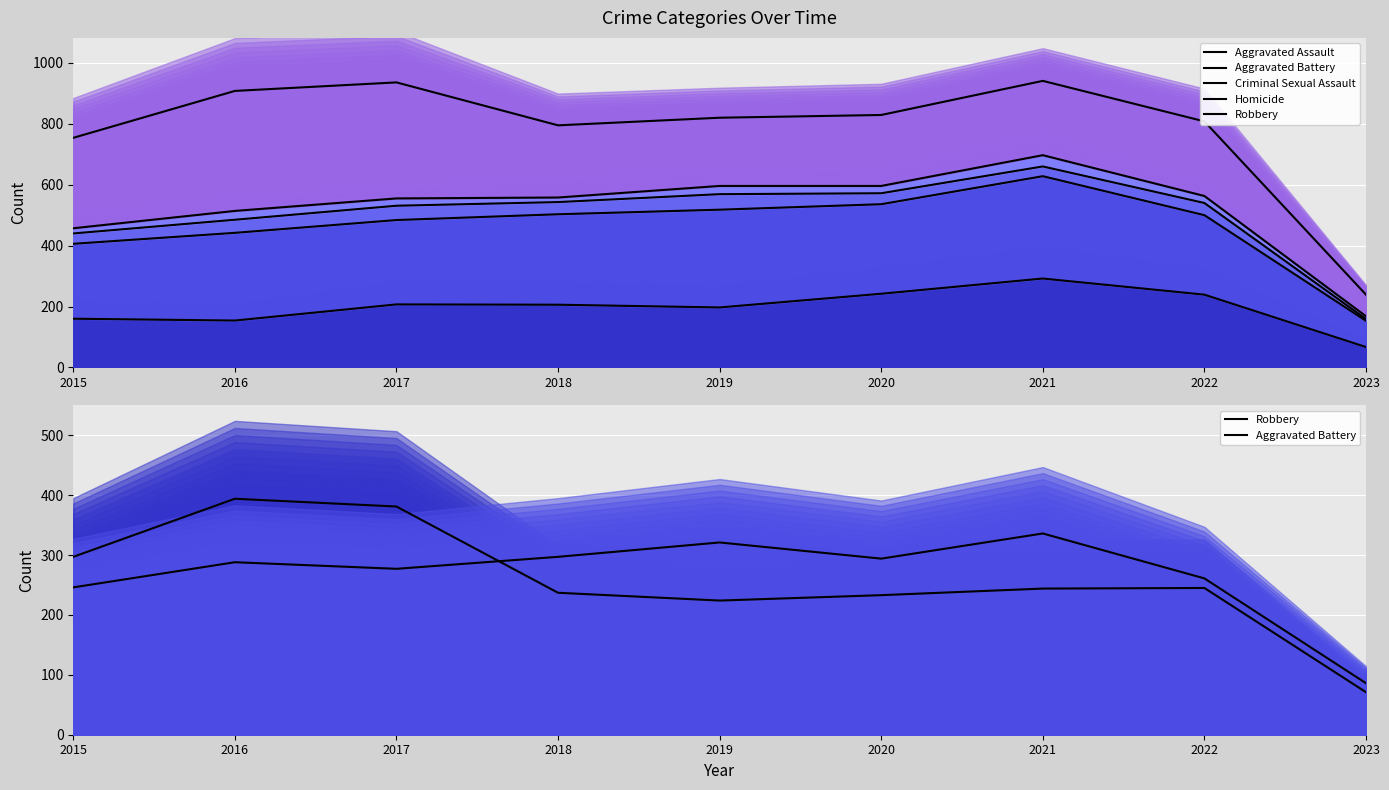

Does the chart display data point markers on the line(s)?

No